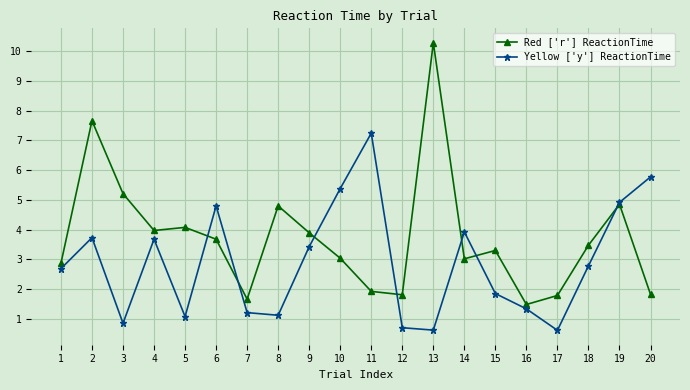

Which series has the widest spread of values?

Red ['r'] ReactionTime